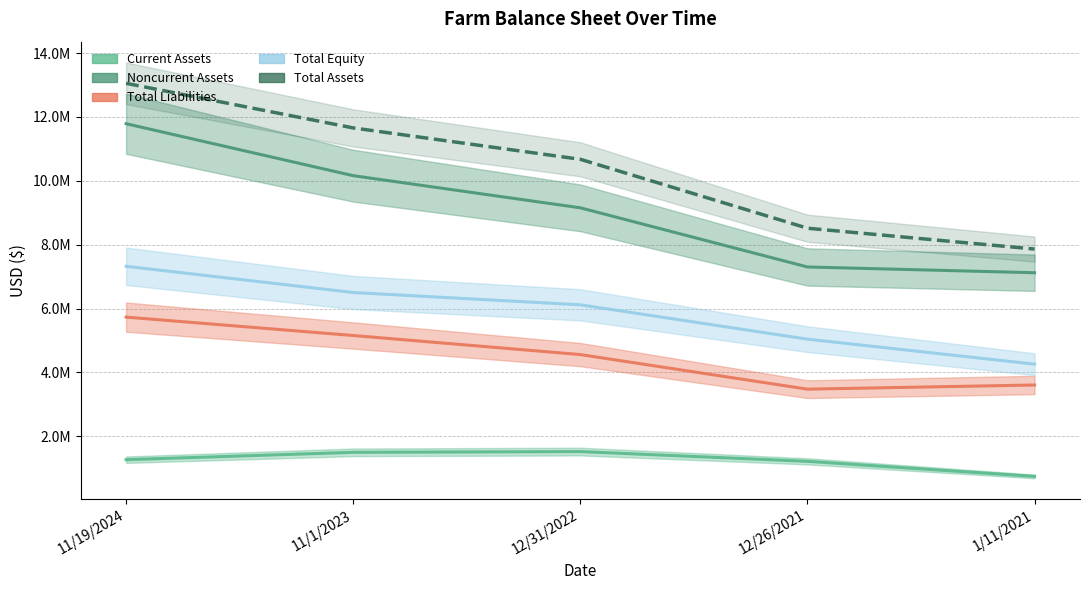

How many categories are shown in the chart?

5